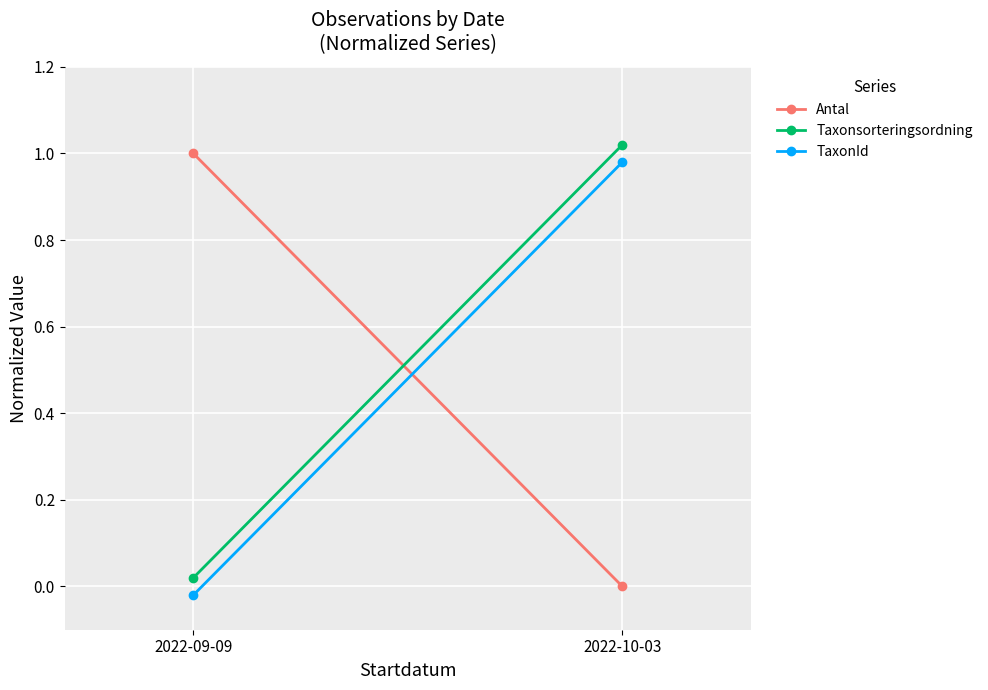

Count the number of categories in the chart.

2